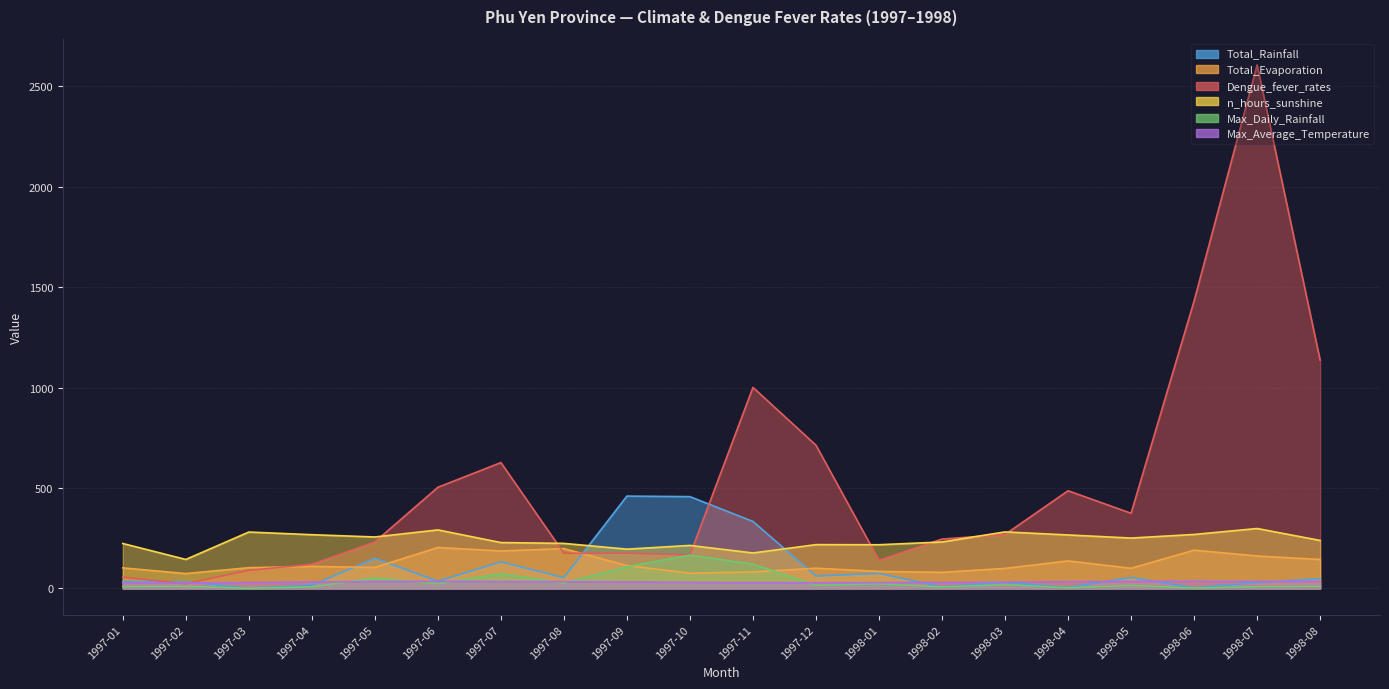

In Max_Daily_Rainfall, how many points are higher than both neighbors (excluding endpoints)?

7